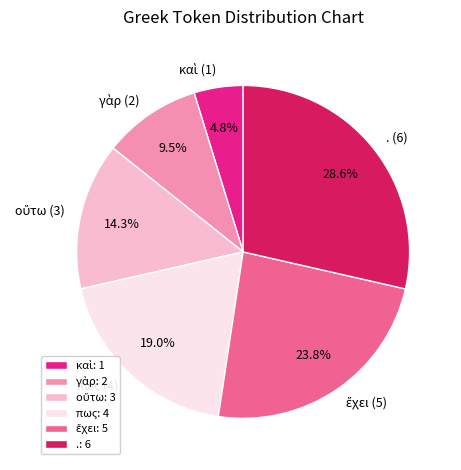

How much of the chart is everything except . (6)?

71.4%